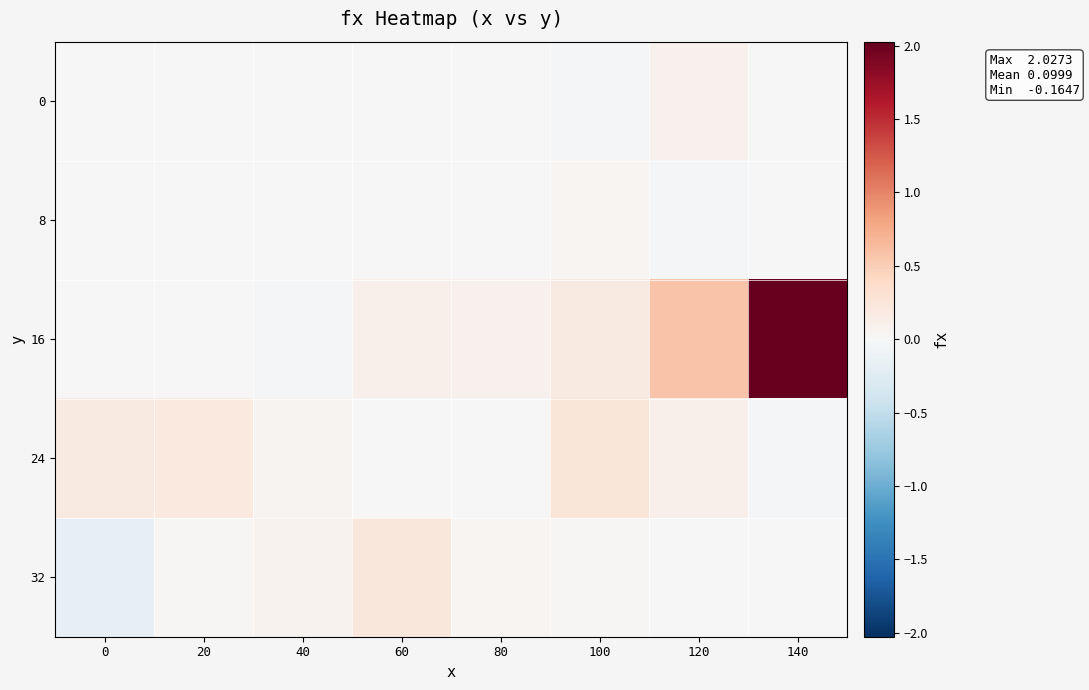

What is the spread (max minus min) of values at 40?

0.1